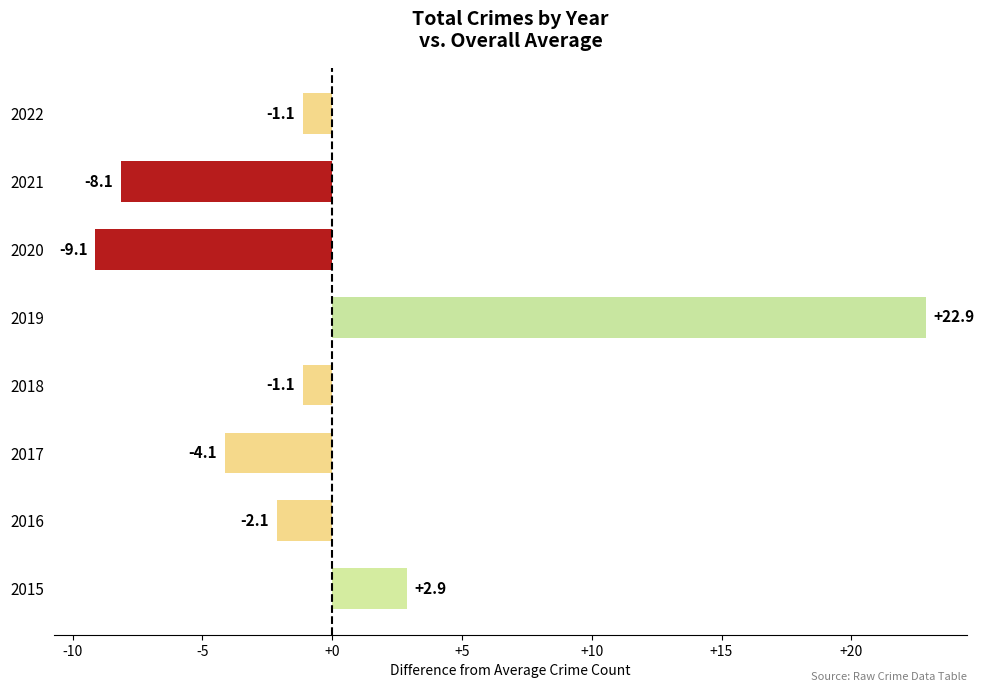

True or false: the data shows 2.9 at 2015.

True